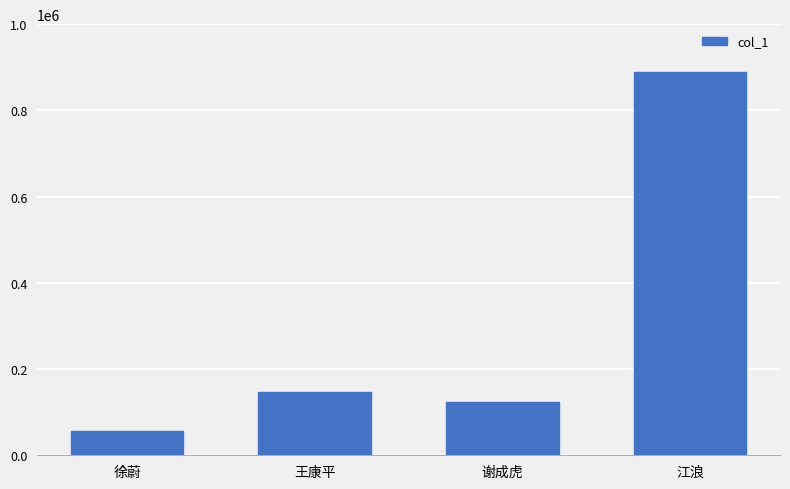

Which has a higher value, 徐蔚 or 江浪?

江浪